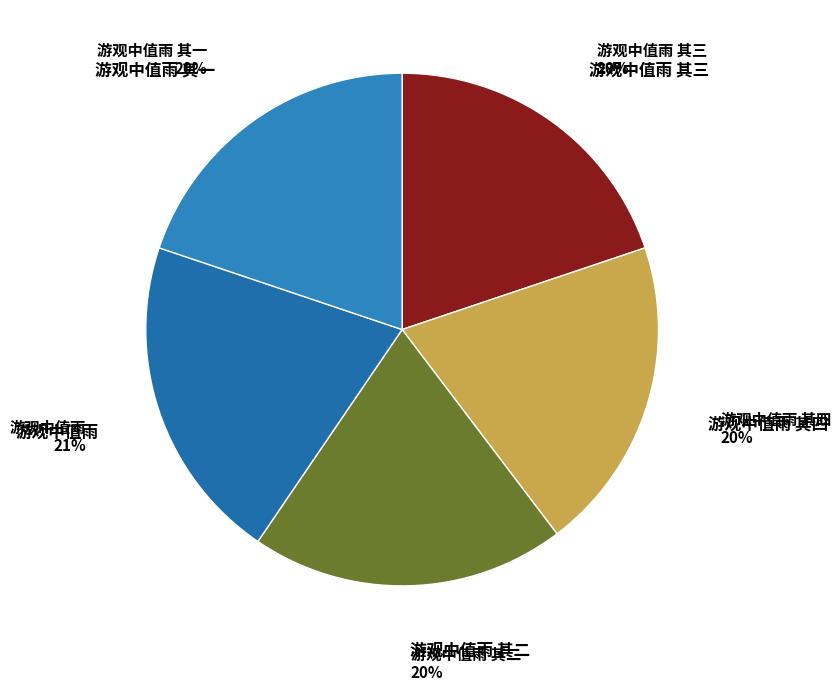

How many slices are in this pie chart?

5